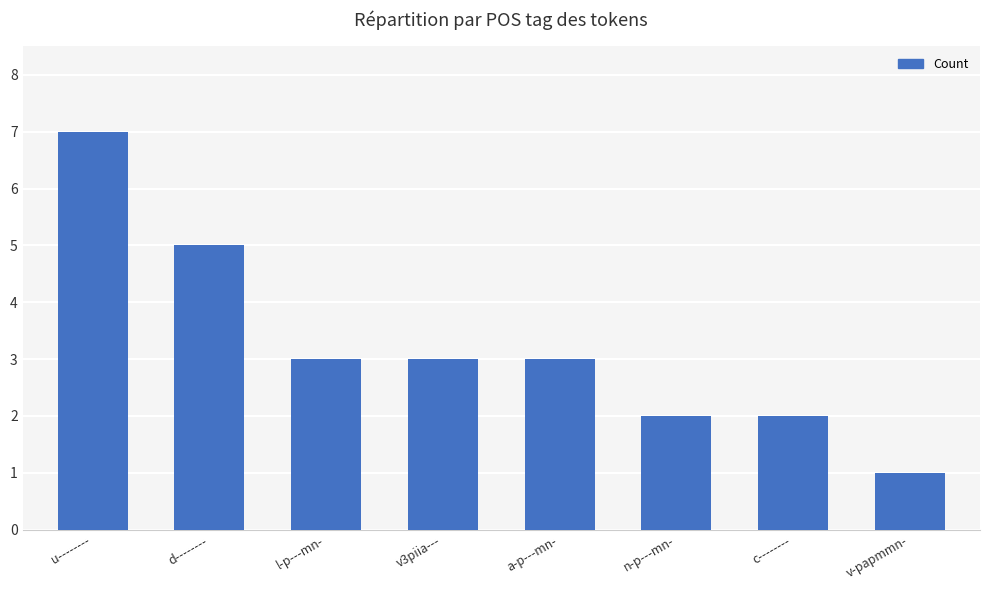

What is the difference between the second highest and minimum values?

4